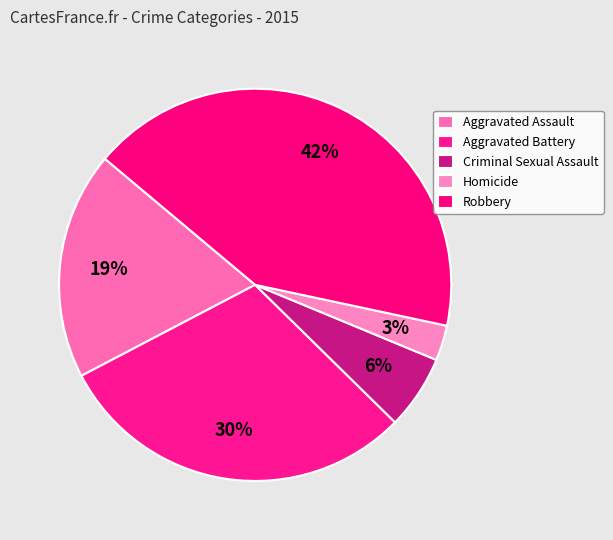

The Robbery slice represents 42% of the pie. True or false?

True